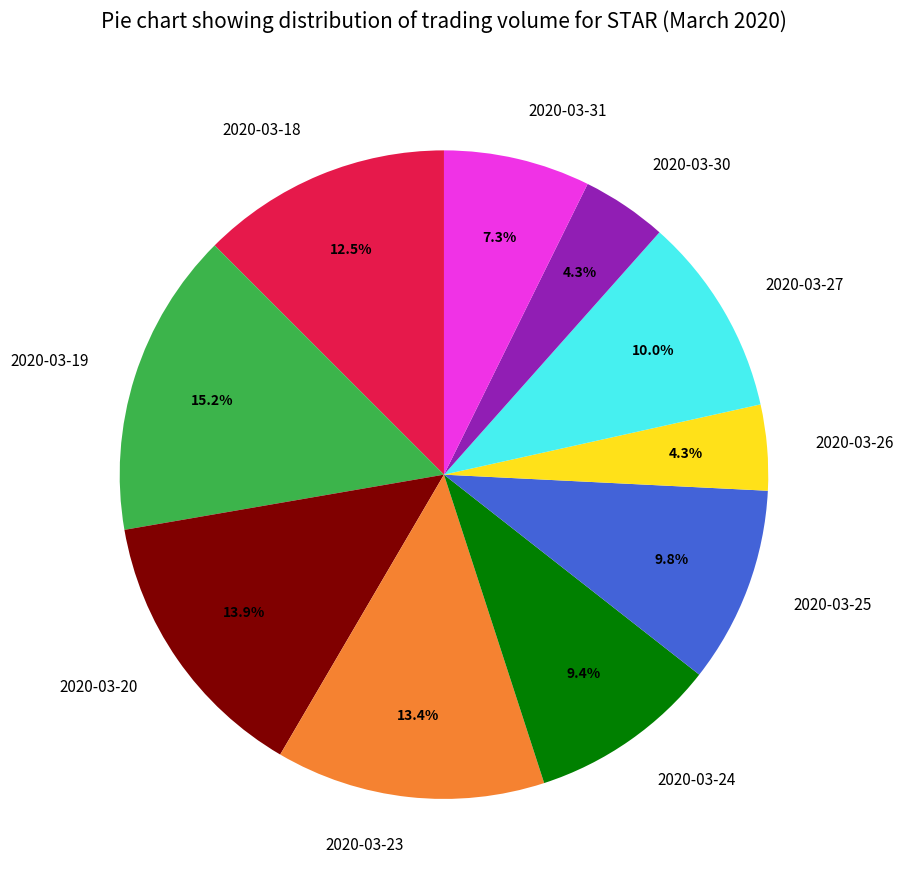

Count the number of slices in the pie.

10